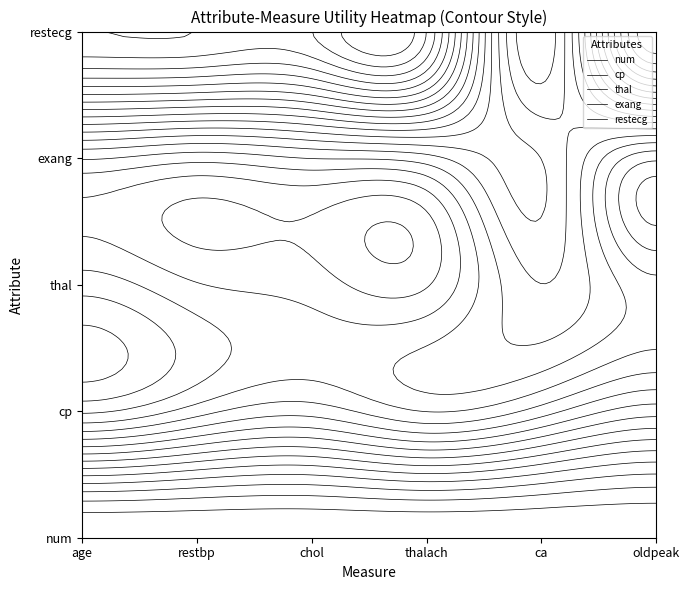

What is the average value of the thal series?

1.0